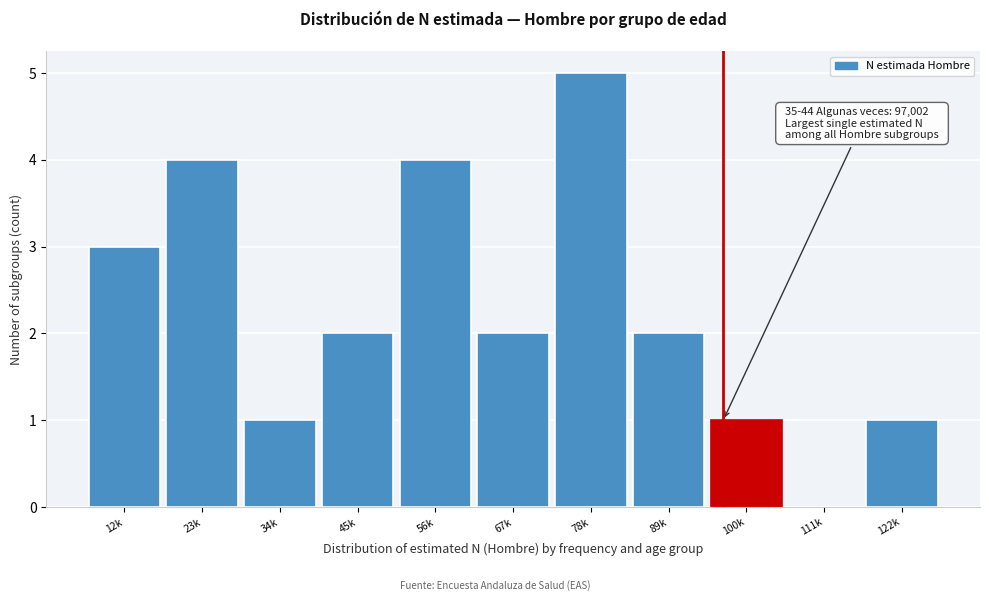

Reading right to left, extract all data points from this chart.

122k=1	111k=0	100k=1	89k=2	78k=5	67k=2	56k=4	45k=2	34k=1	23k=4	12k=3